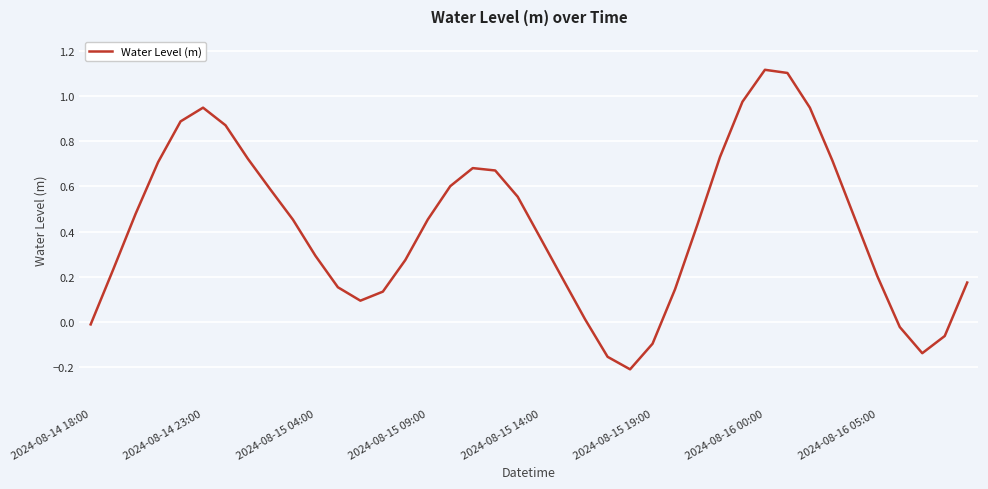

True or false: the data shows 0.3 at 2024-08-15 04:00.

True